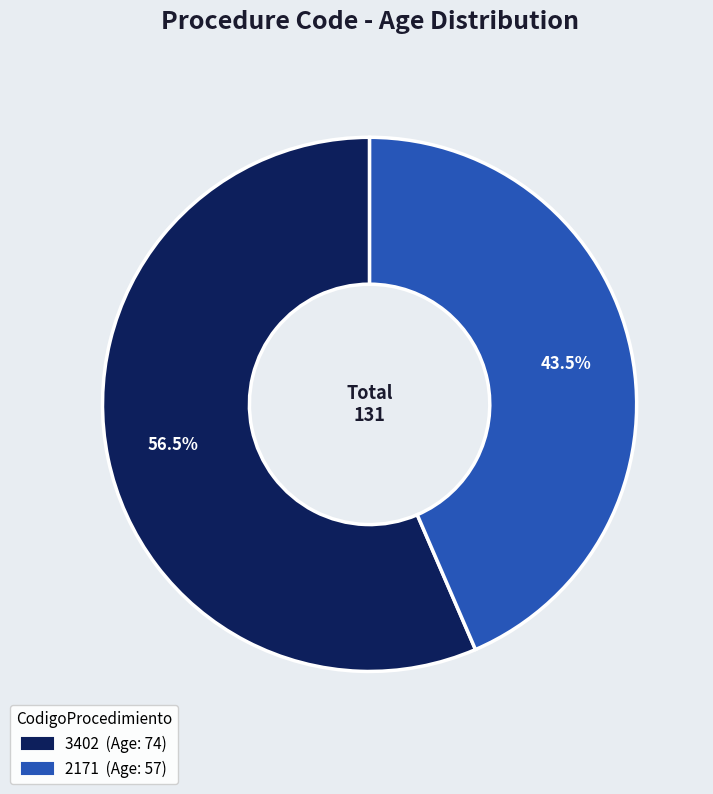

Is it true that 2171 is 35% of the pie?

False